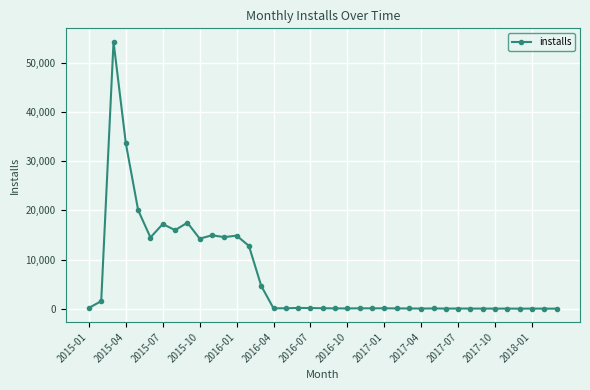

True or false: the data has more than 1 interior local peaks.

True